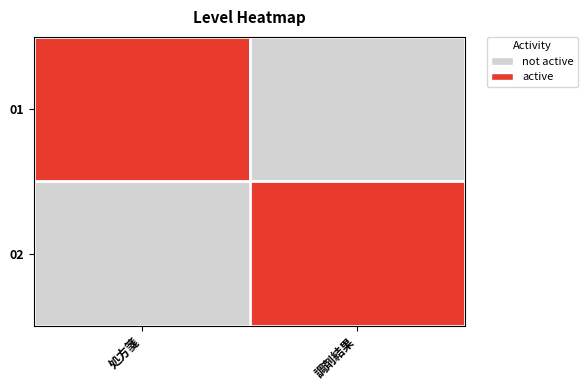

Reading left to right, list all the values displayed in this chart.

01: 処方箋=1	調剤結果=0
02: 処方箋=0	調剤結果=1